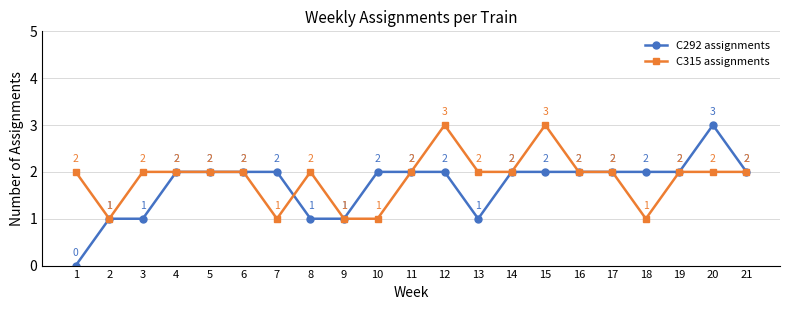

Reading left to right, list all the values displayed in this chart.

C292 assignments: 0	1	1	2	2	2	2	1	1	2	2	2	1	2	2	2	2	2	2	3	2
C315 assignments: 2	1	2	2	2	2	1	2	1	1	2	3	2	2	3	2	2	1	2	2	2